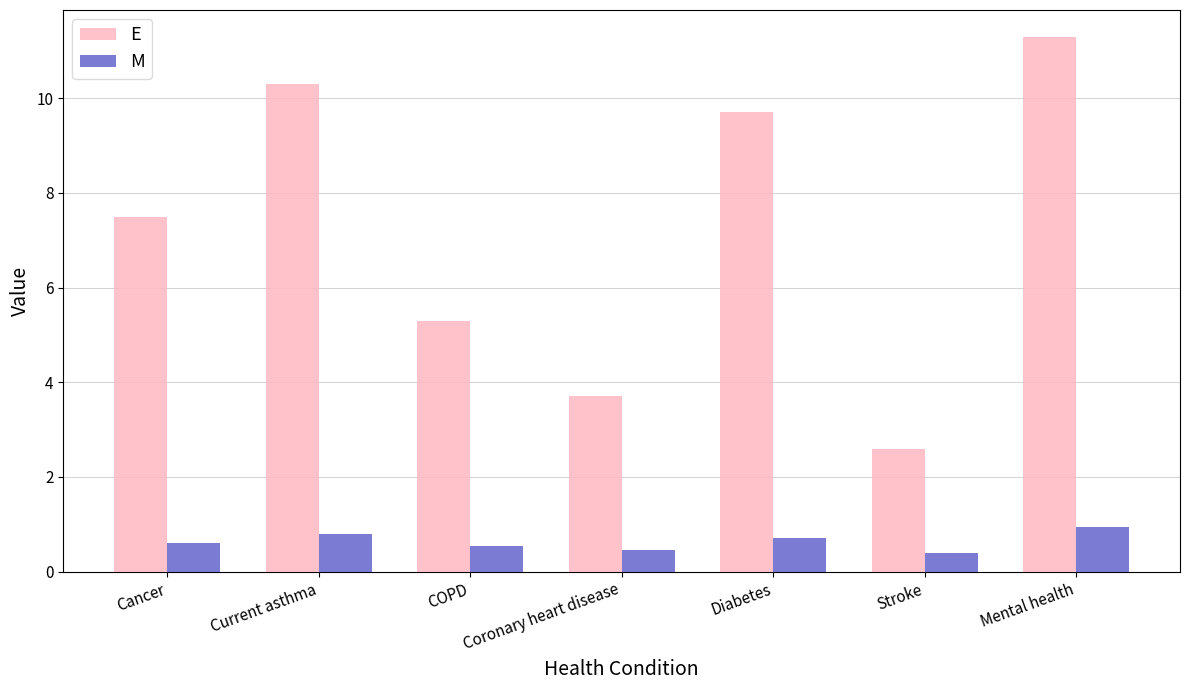

Is the value of M at Cancer greater than the value of E at Cancer?

No